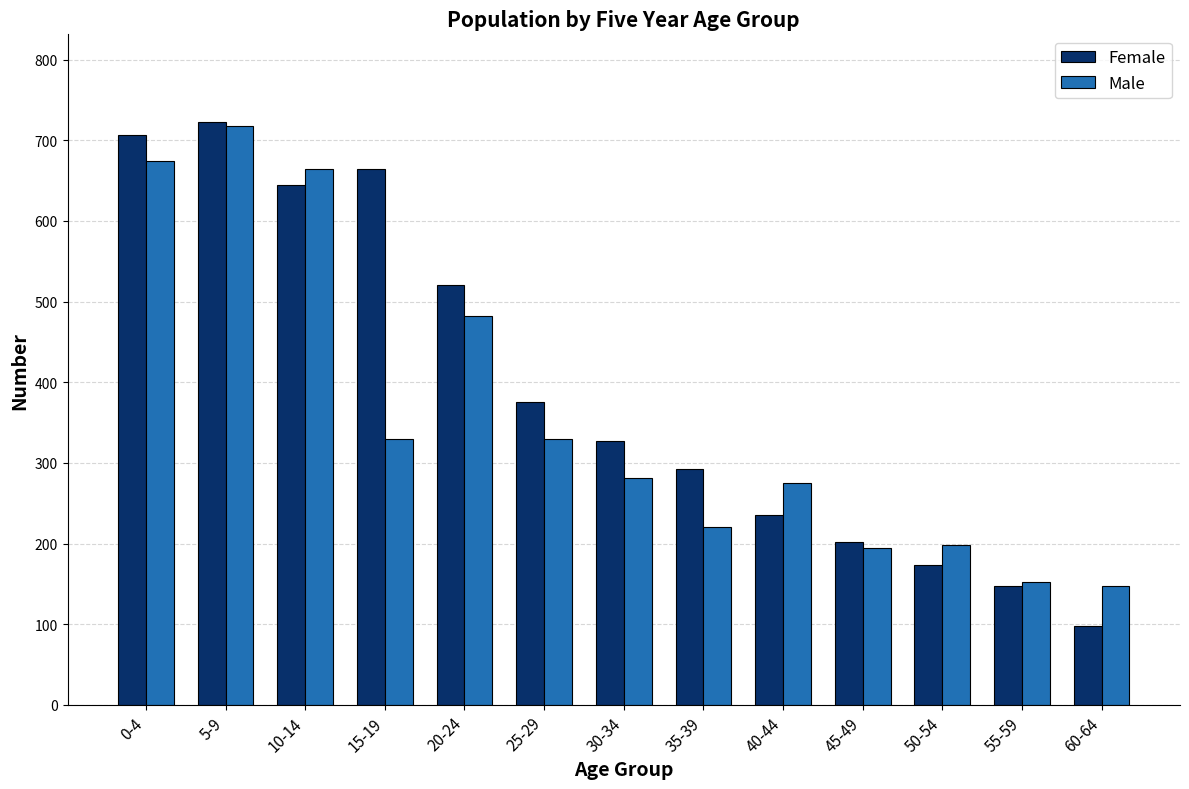

What is the difference between the Female values at 20-24 and 40-44?

286